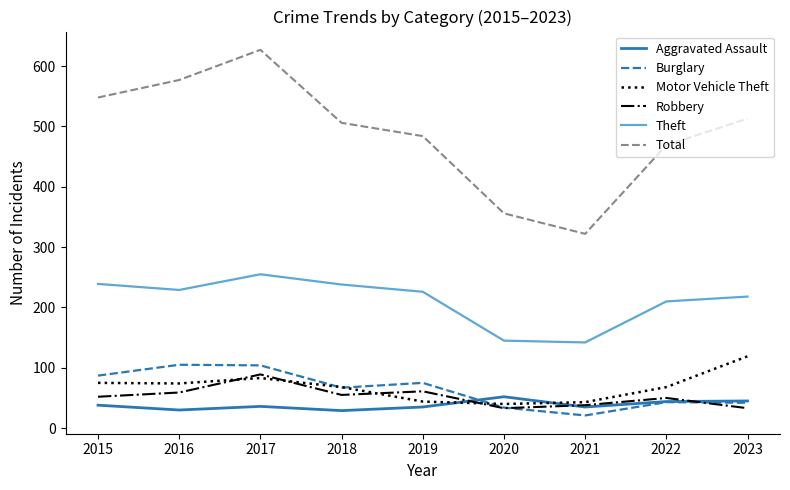

Which series has the largest total across all categories?

Total